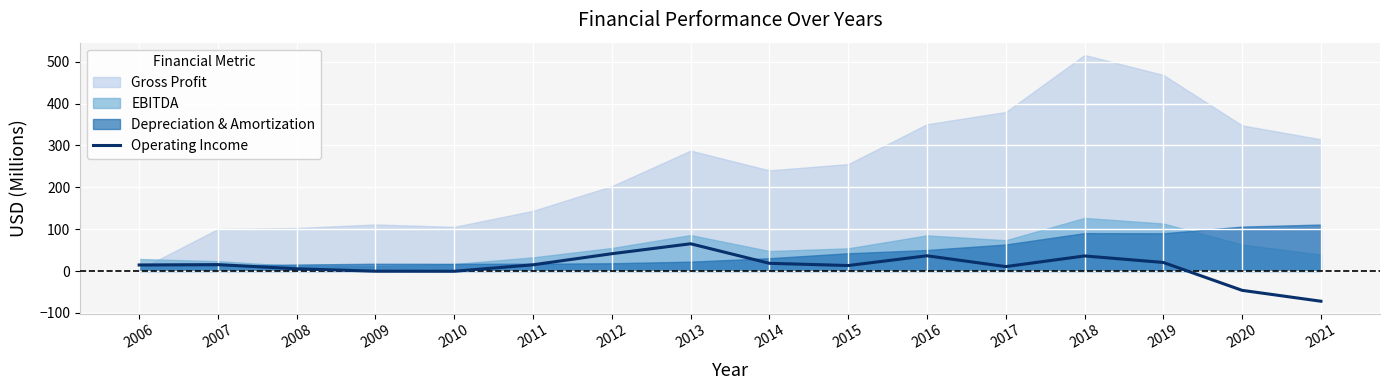

What is the lowest value of the Operating Income series?

-72.1